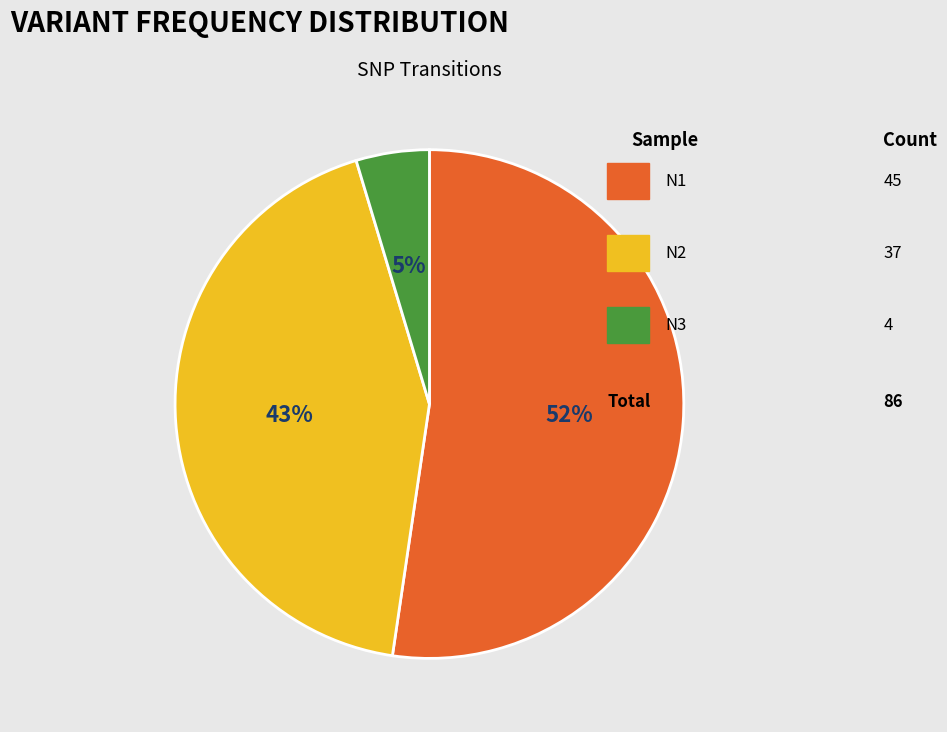

Is there any slice that represents more than half of the pie?

Yes